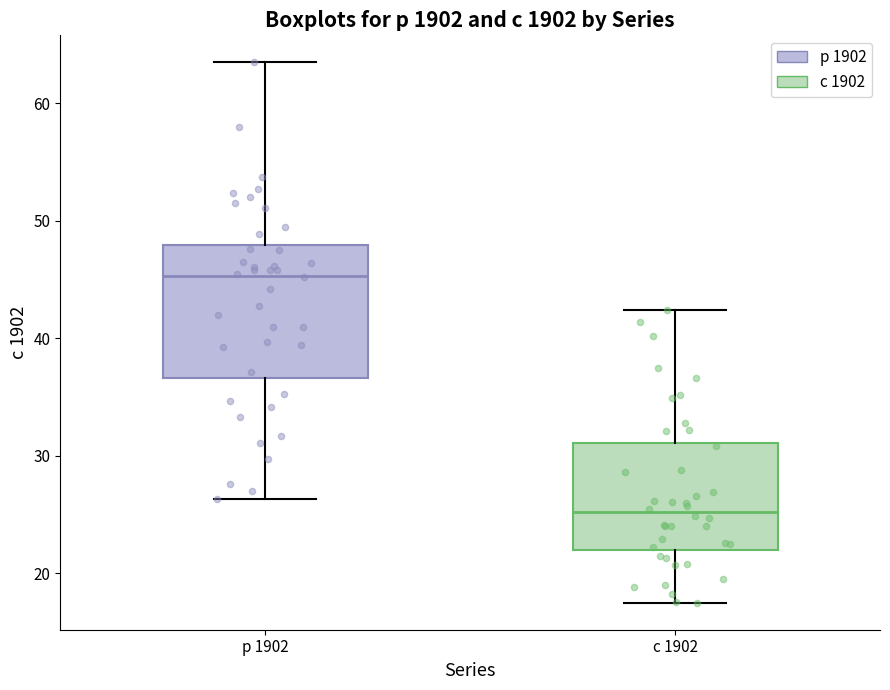

Reading left to right, read every box against the y-axis: the position of its median line, the range the box covers, and the ends of its whiskers. The values are not printed on the chart, so give them approximately, as read against the axis.

р 1902: median 45, box 37 to 48, whiskers 26 to 64
с 1902: median 25, box 22 to 31, whiskers 18 to 42